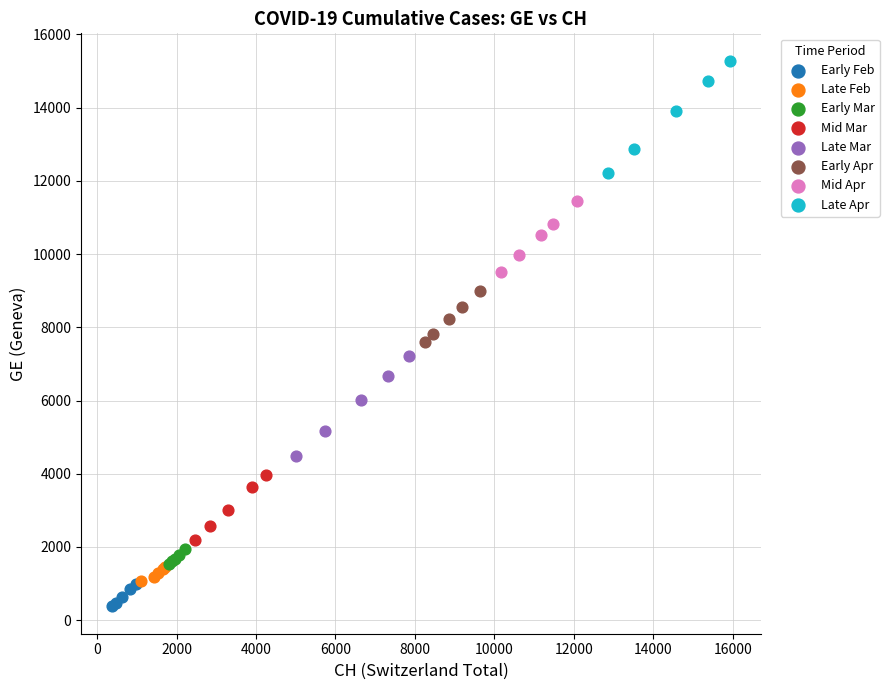

Which series has the widest spread of Y values?

Late Apr